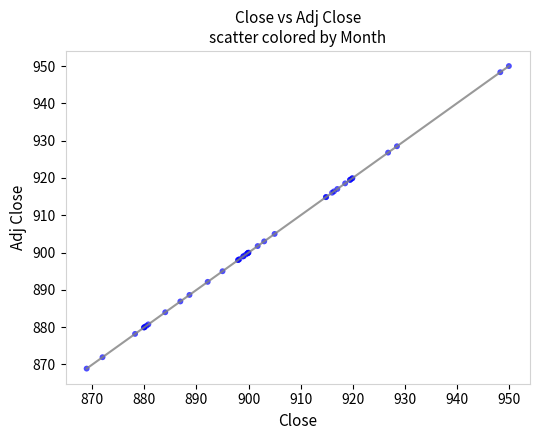

What Y value in the scatter plot is closest to 909?

905.0